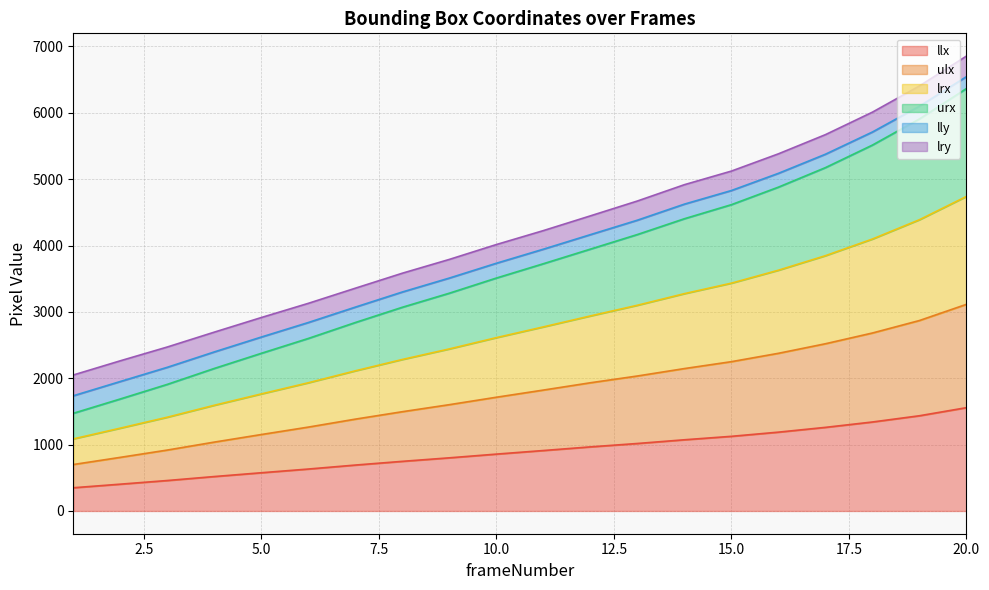

Is the value of llx at 3 greater than the value of ulx at 17?

No